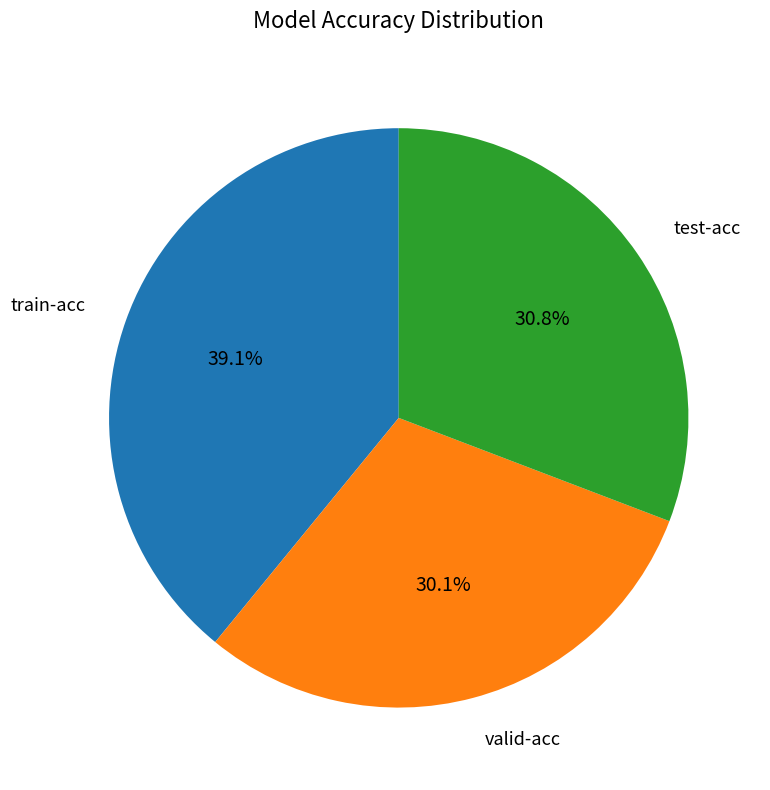

How many slices are in this pie chart?

3